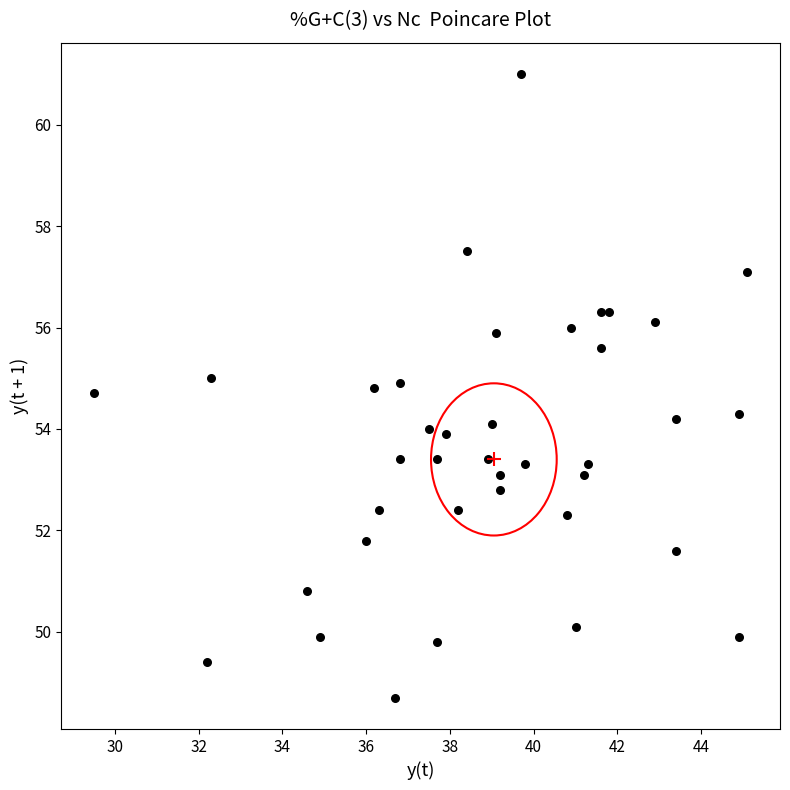

What is the range of X values (max minus min)?

15.6